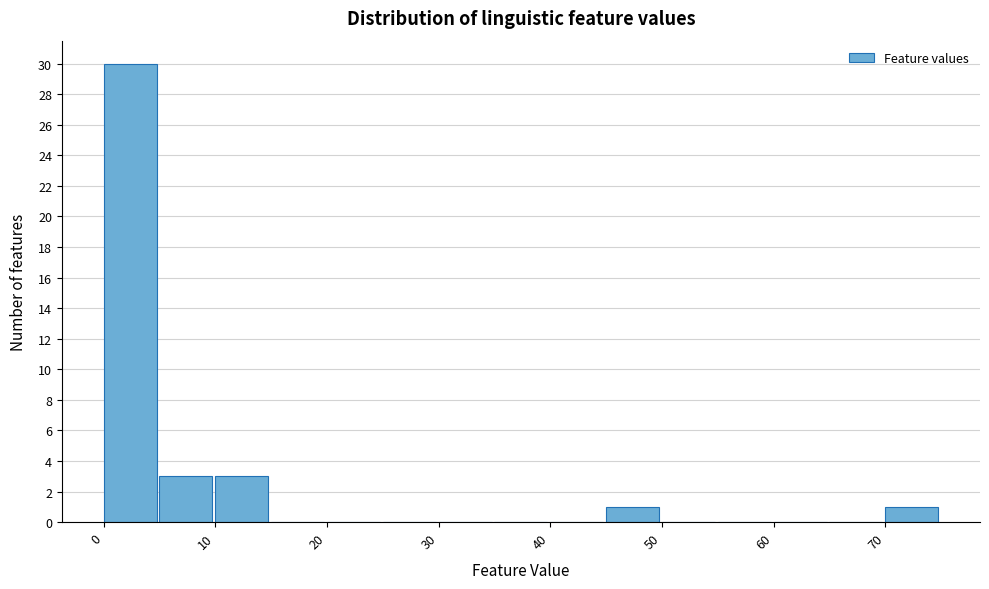

Over which range of the x-axis is the bar tallest?

0 to 5